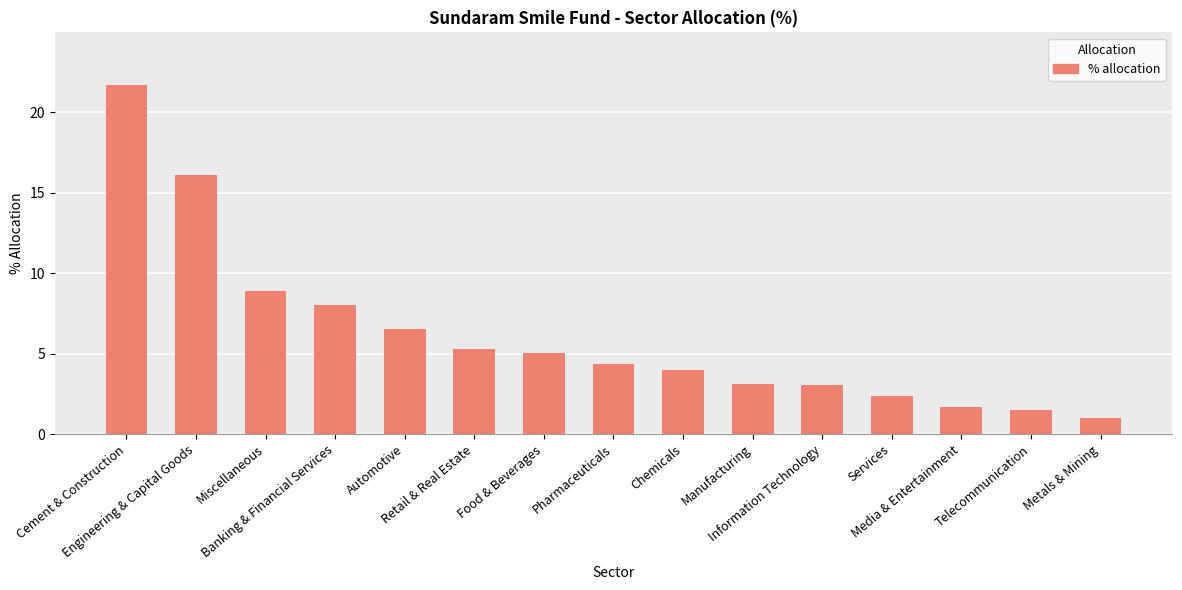

Does the chart contain any negative values?

No